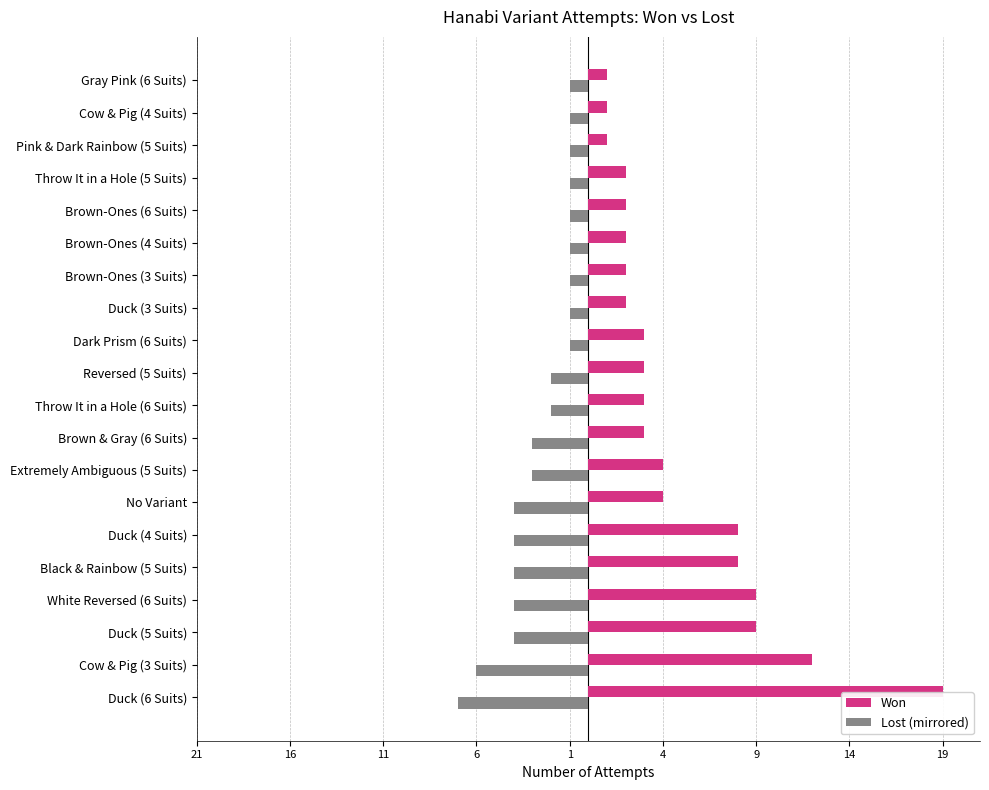

What are all the series names shown in the legend?

Won, Lost (mirrored)